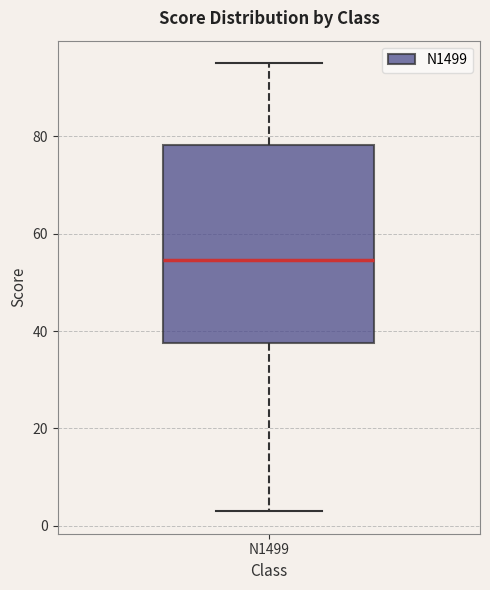

Where is the lower edge of the box for N1499 on the y-axis? The values are not printed on the chart, so give them approximately, as read against the axis.

38